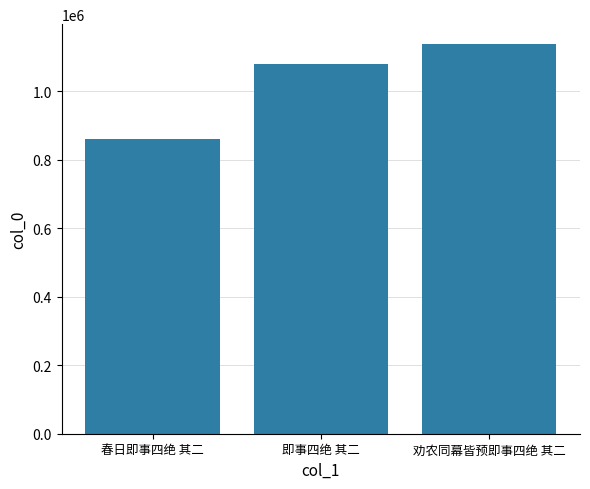

Are the bars horizontal?

No